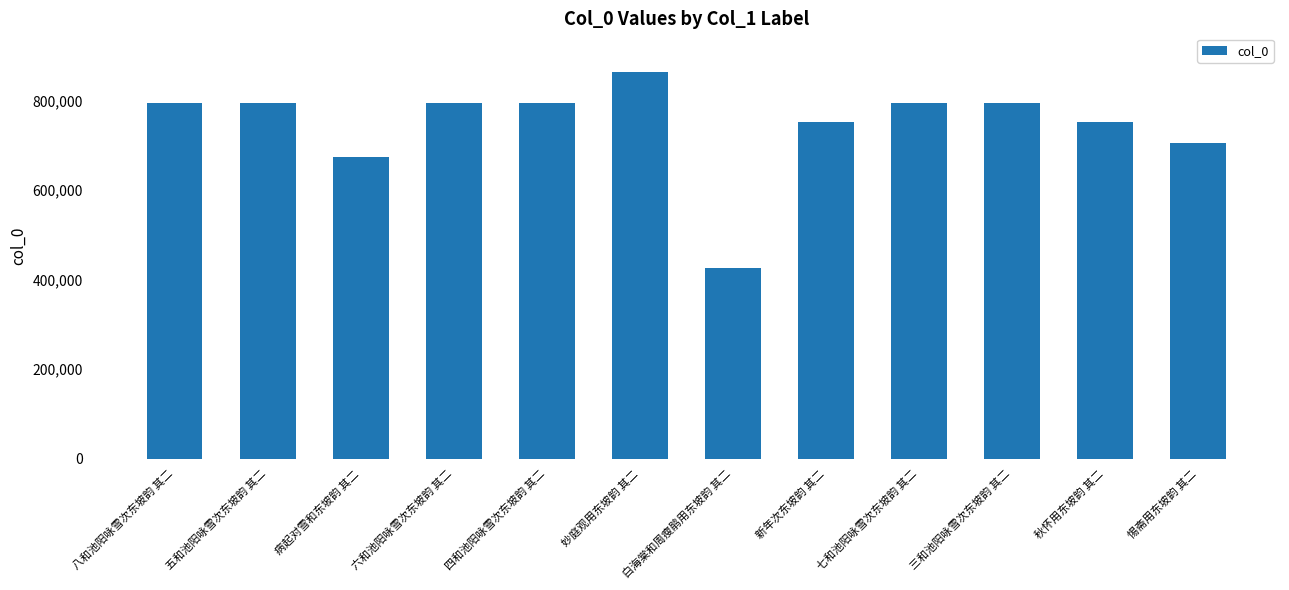

What is the ratio of the value at 白海棠和周瘦鹃用东坡韵 其二 to the value at 六和池阳咏雪次东坡韵 其二?

0.5